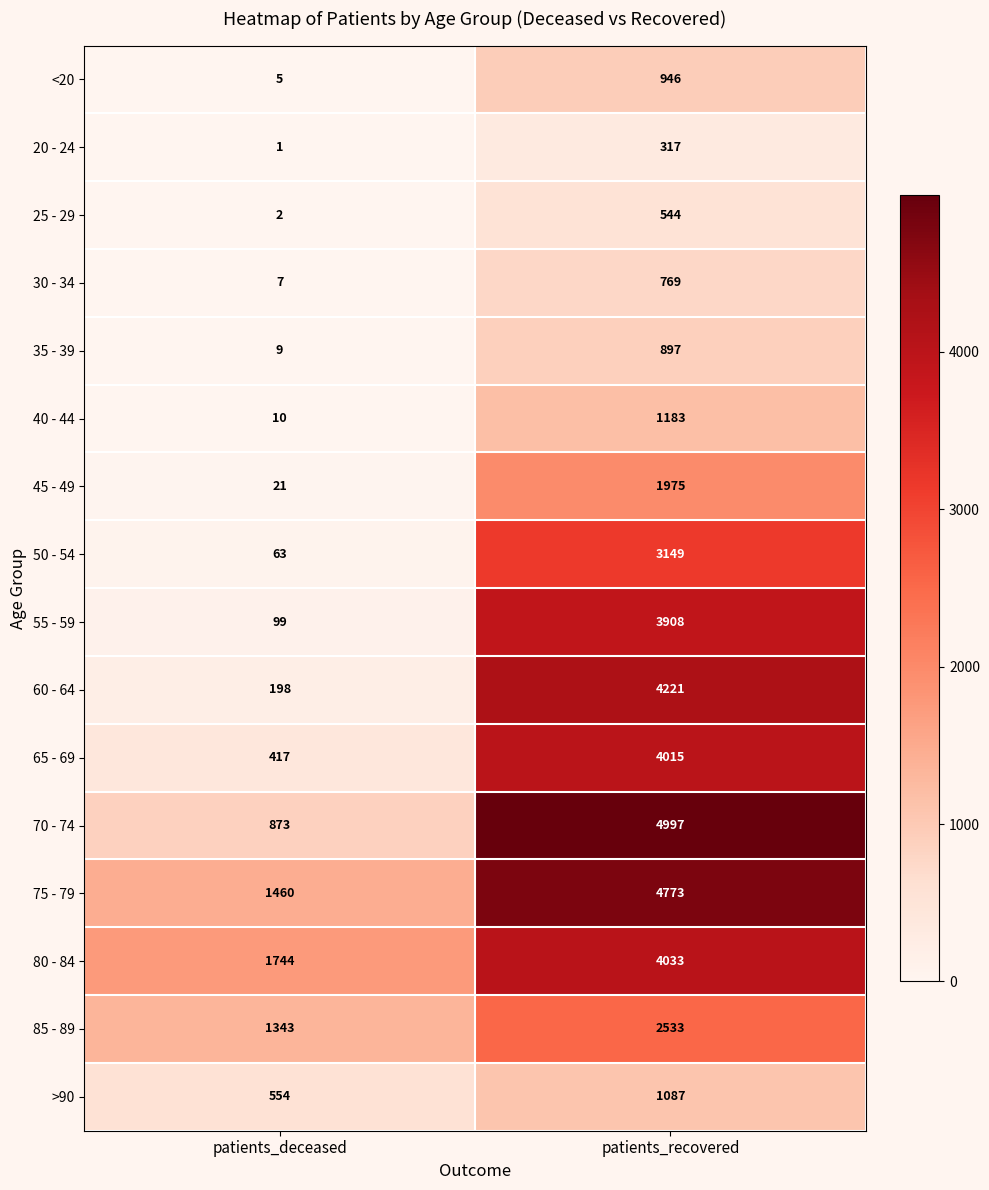

Count the number of categories in the chart.

2